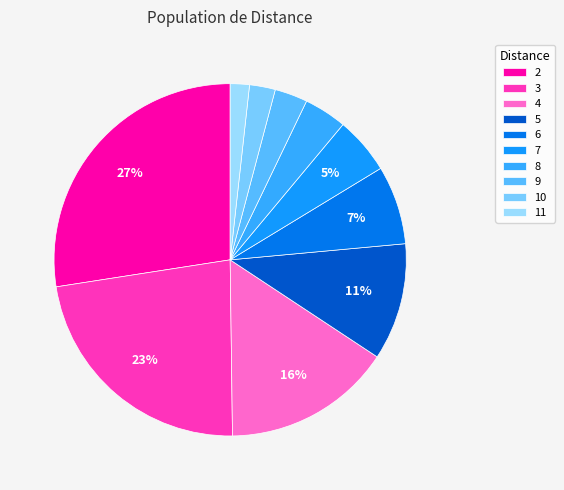

What percentage is the 10 slice, to the nearest percent?

2%